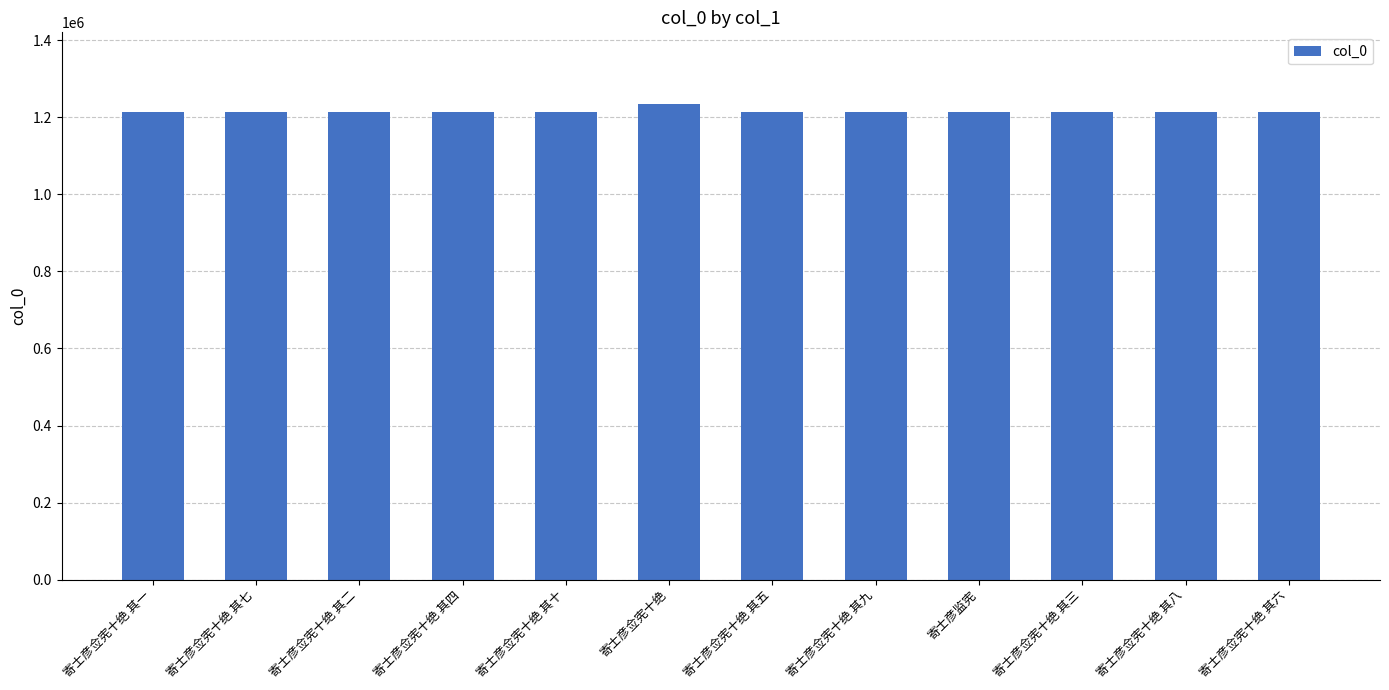

True or false: the data shows 2105549 at 寄士彦佥宪十绝 其六.

False